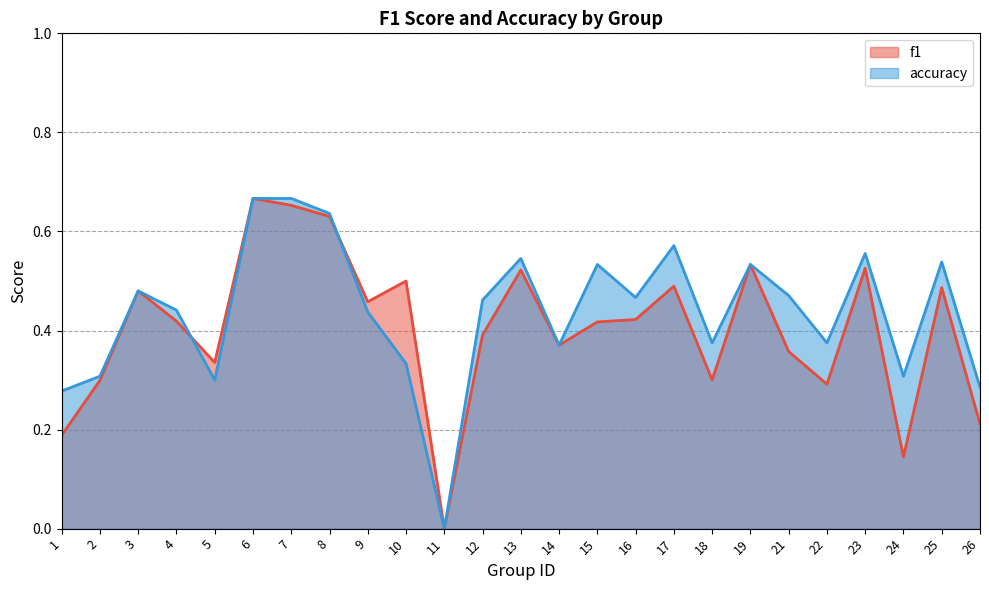

Which category has the highest value across all series?

6